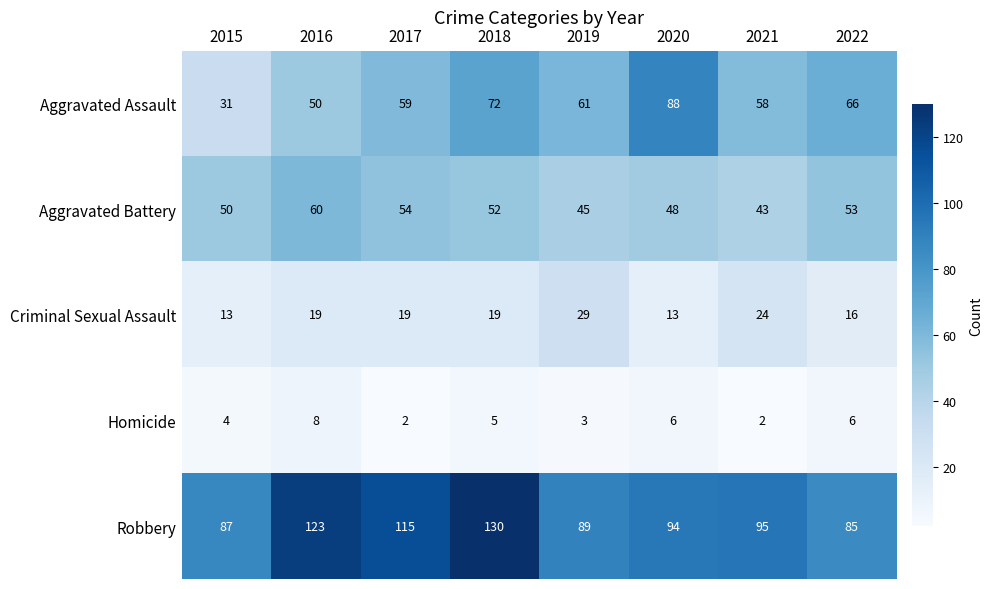

What is the total value across all series at 2017?

249